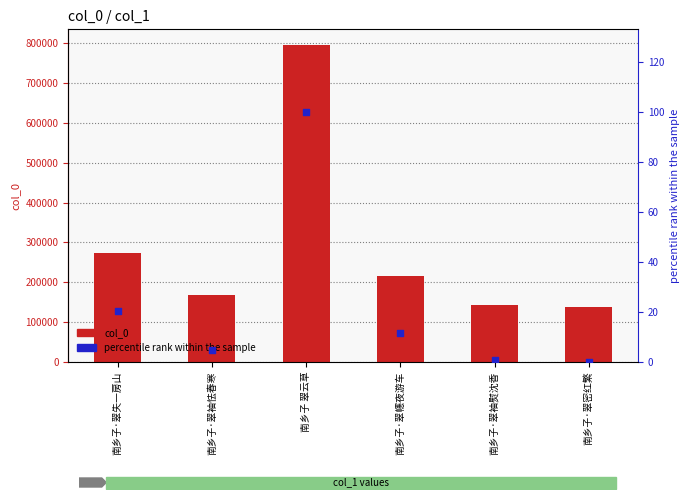

Which series has the largest Y range (max minus min)?

col_0